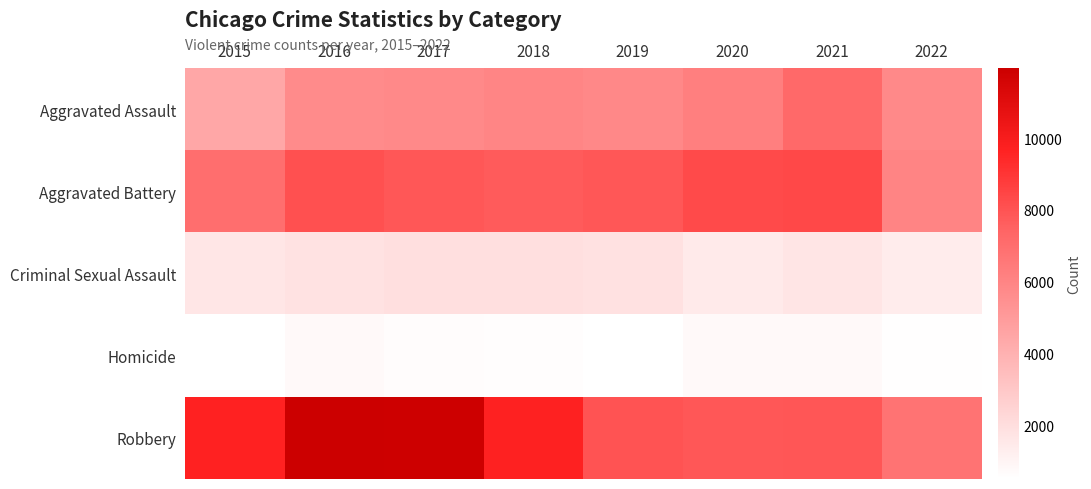

Which series changed the most between 2016 and 2019?

Robbery